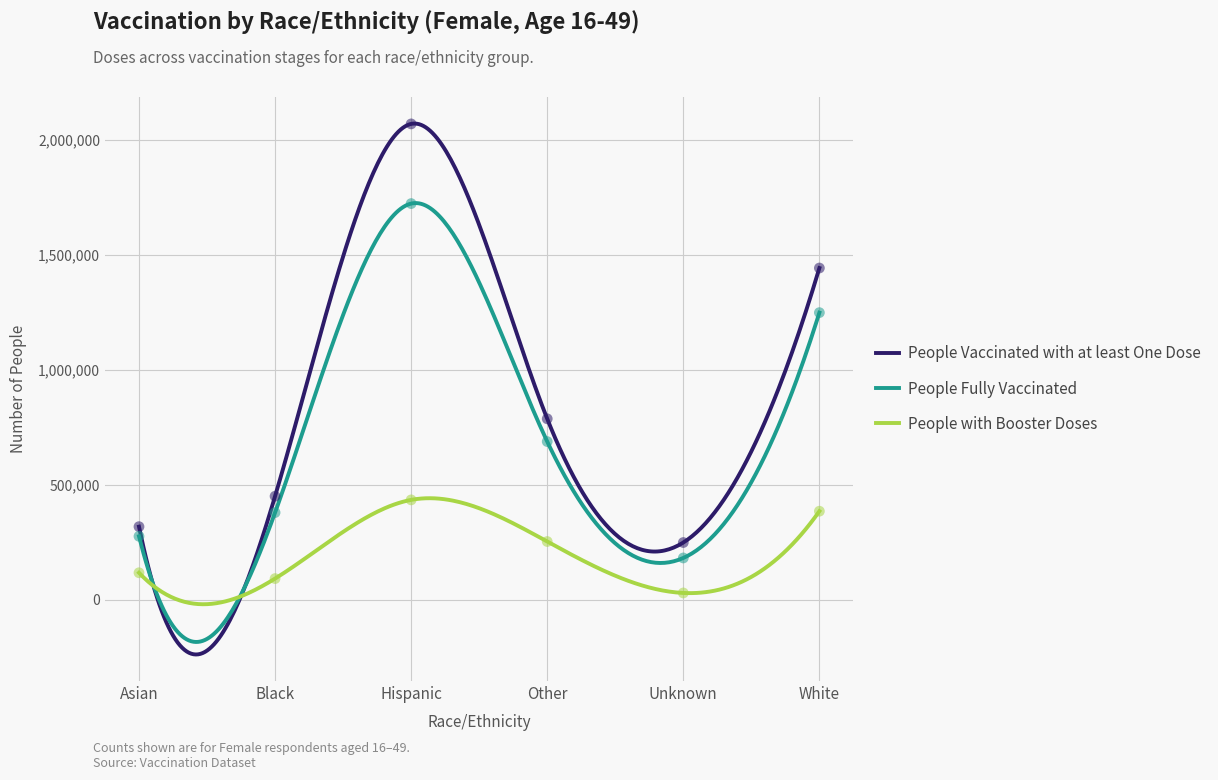

Which series has the largest total across all categories?

People Vaccinated with at least One Dose